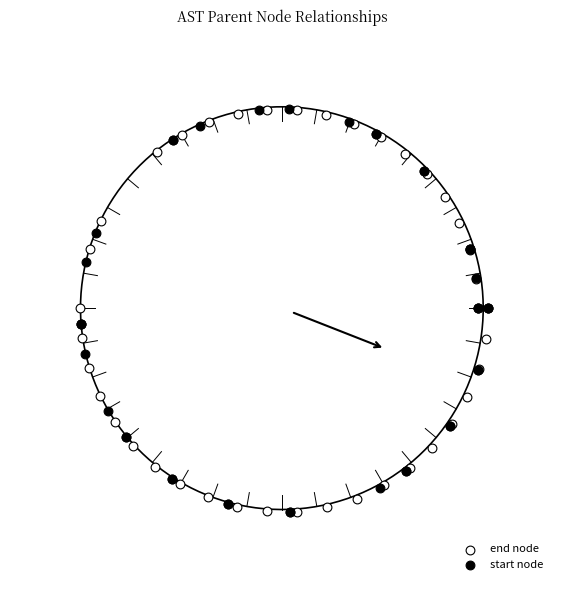

What are all the series names shown in the legend?

end node, start node